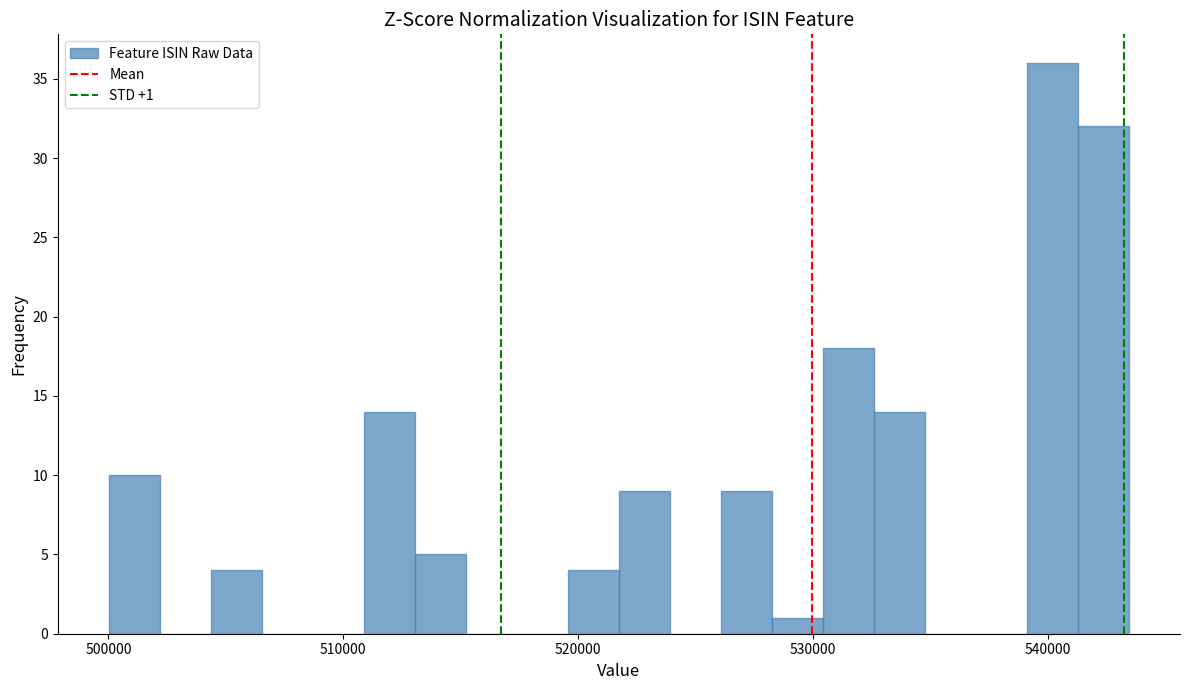

Around what value on the x-axis is the tallest bar? Give the approximate position of its centre, as read against the axis.

540000